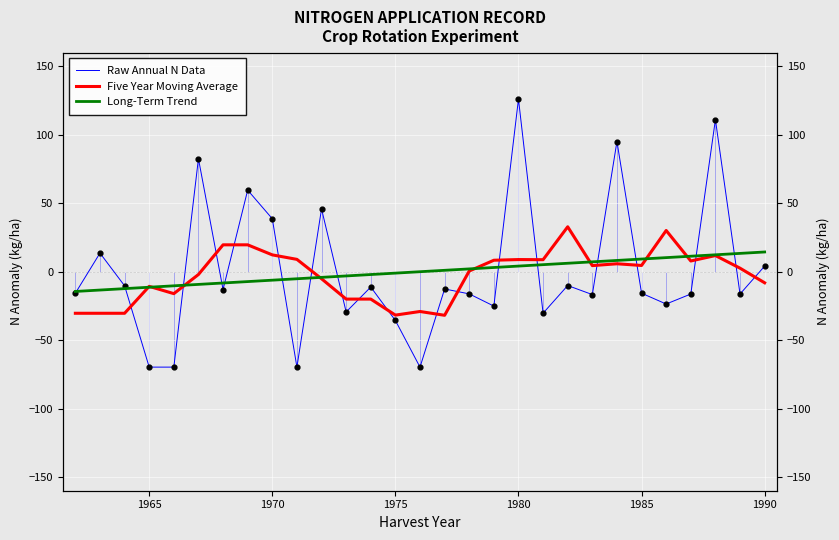

What are all the series names shown in the legend?

Raw Annual N Data, Five Year Moving Average, Long-Term Trend